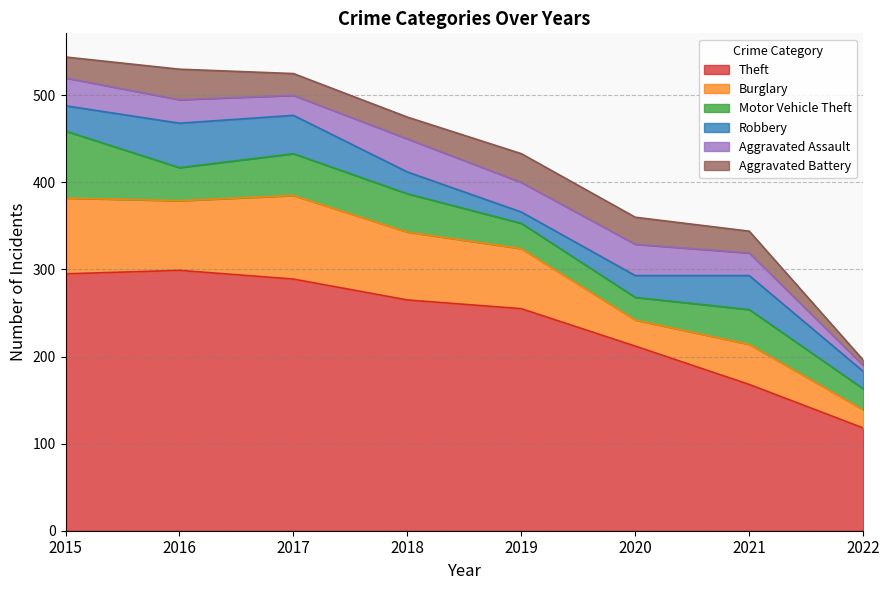

How many lines are shown in the chart?

6